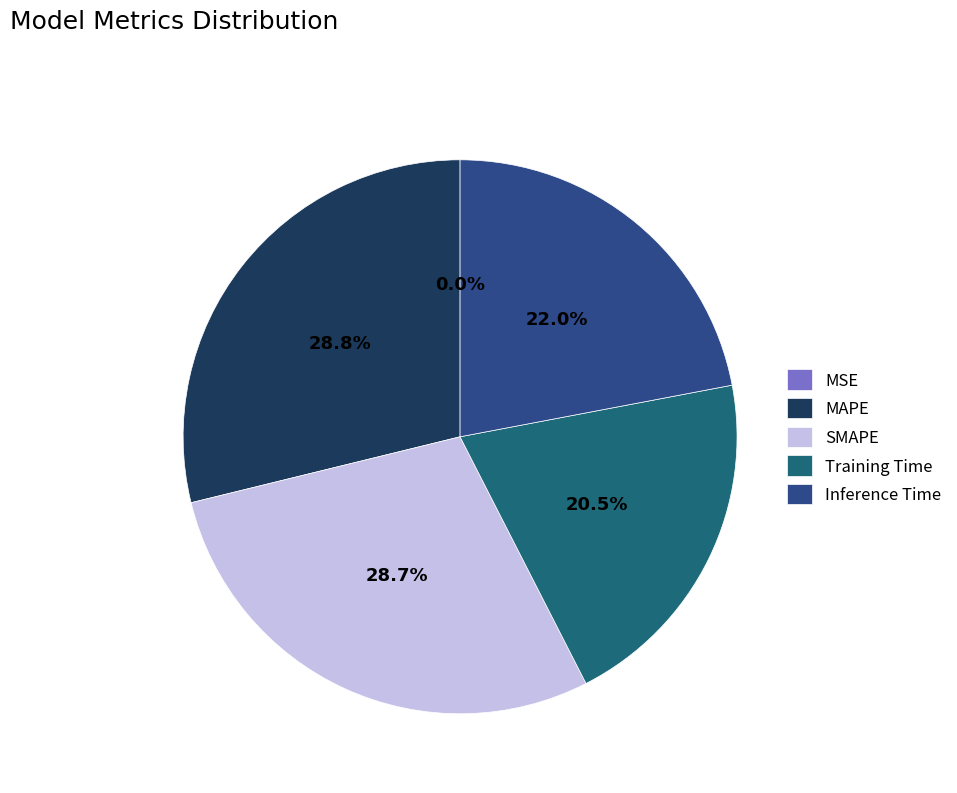

To the nearest percent, what is the average slice percentage?

20%